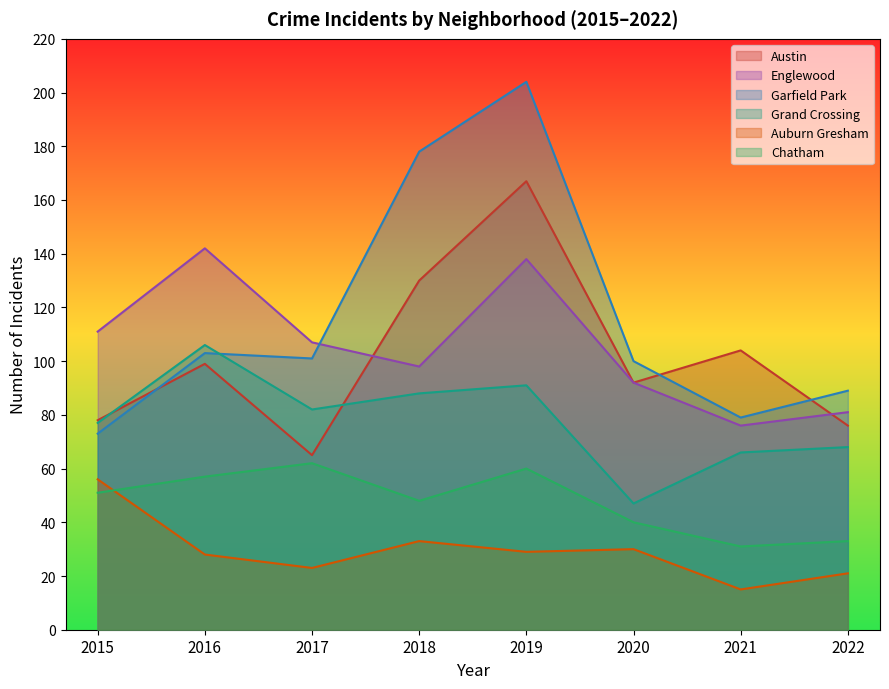

Which series has the widest spread of values?

Garfield Park